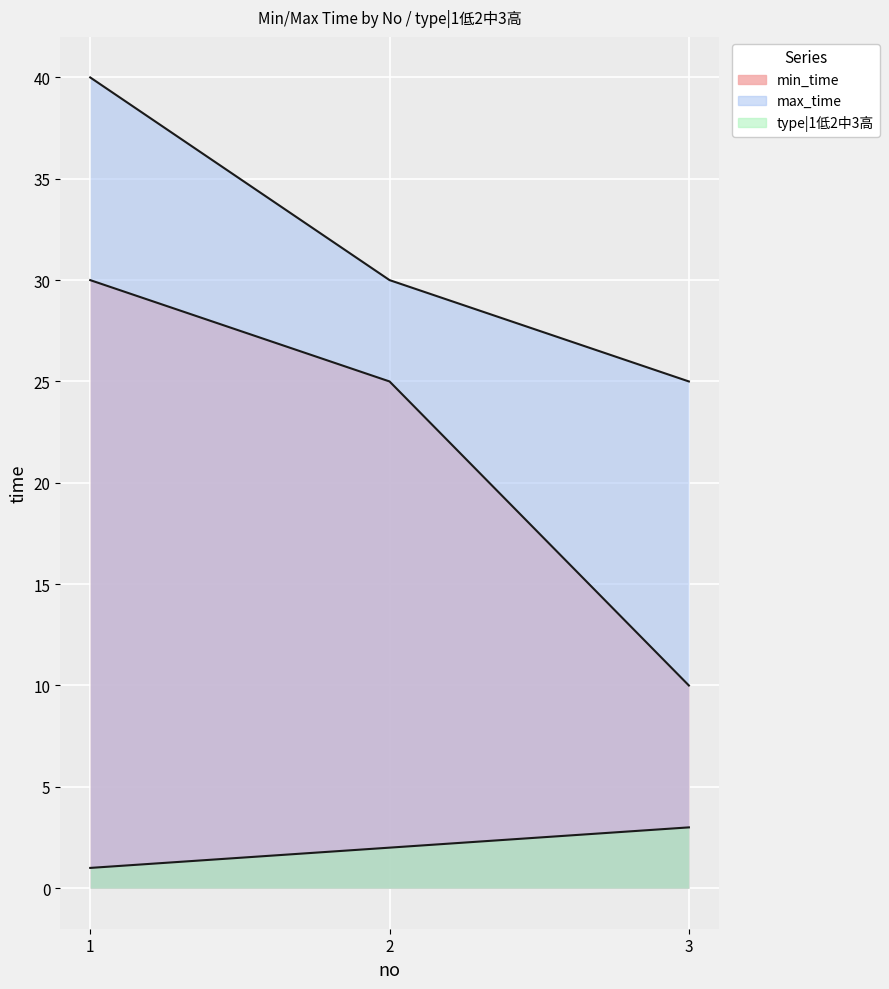

What is the minimum value shown in the chart?

1